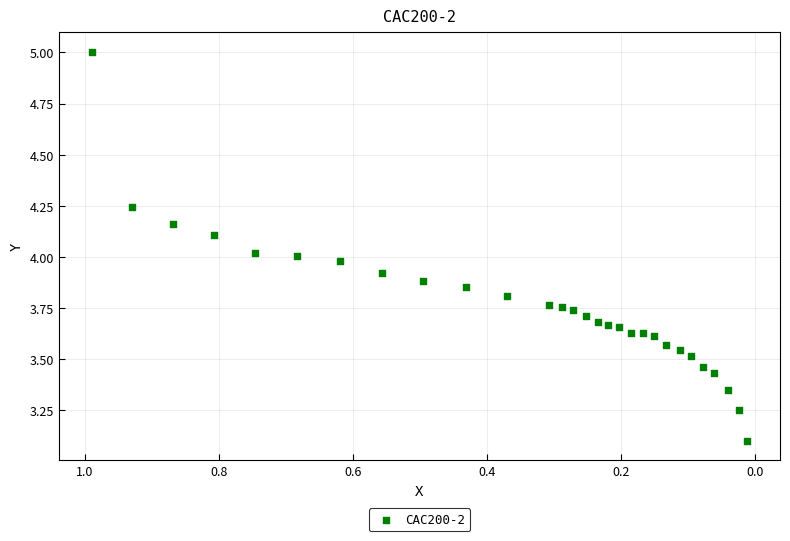

What is the range of X values (max minus min)?

1.0